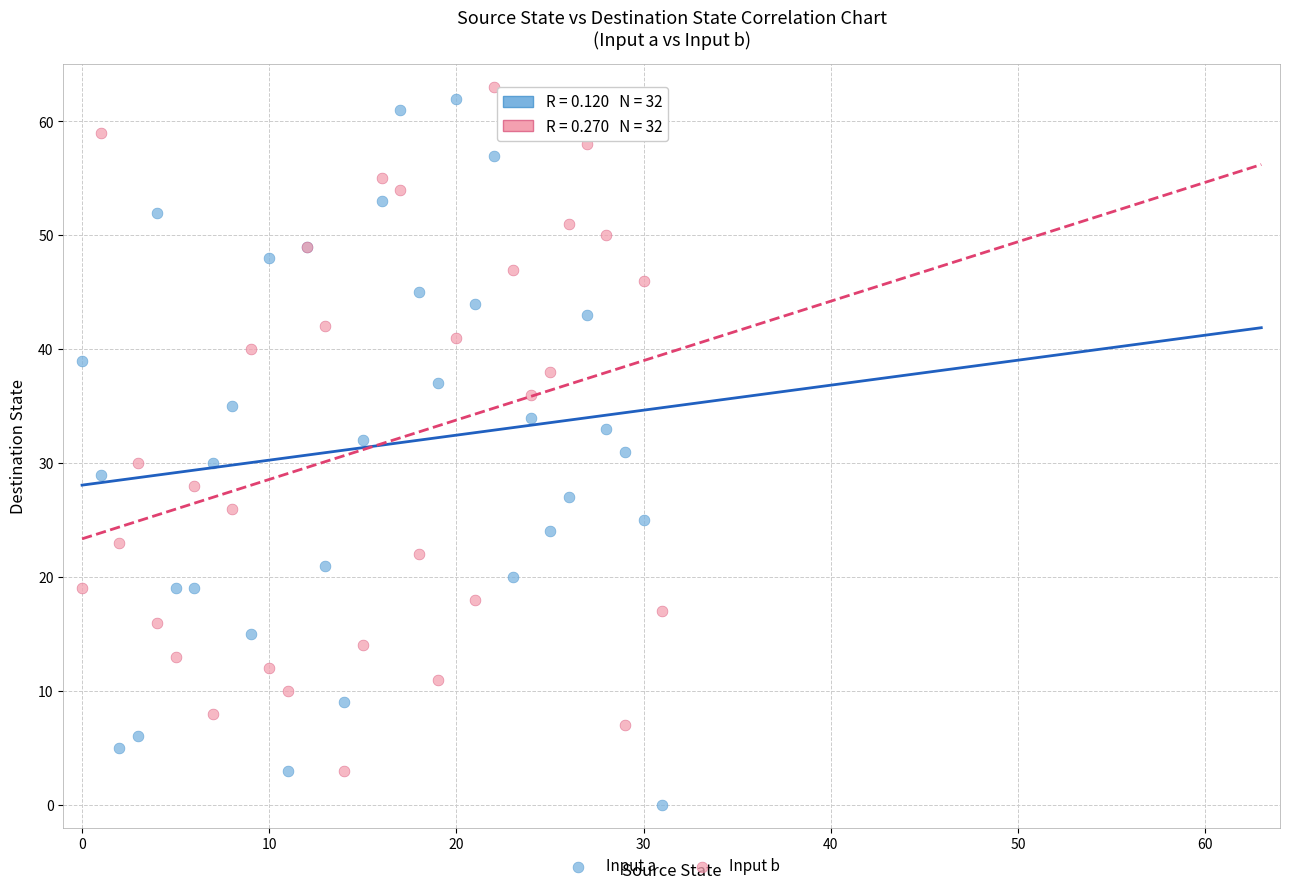

What are all the series names shown in the legend?

Input a, Input b